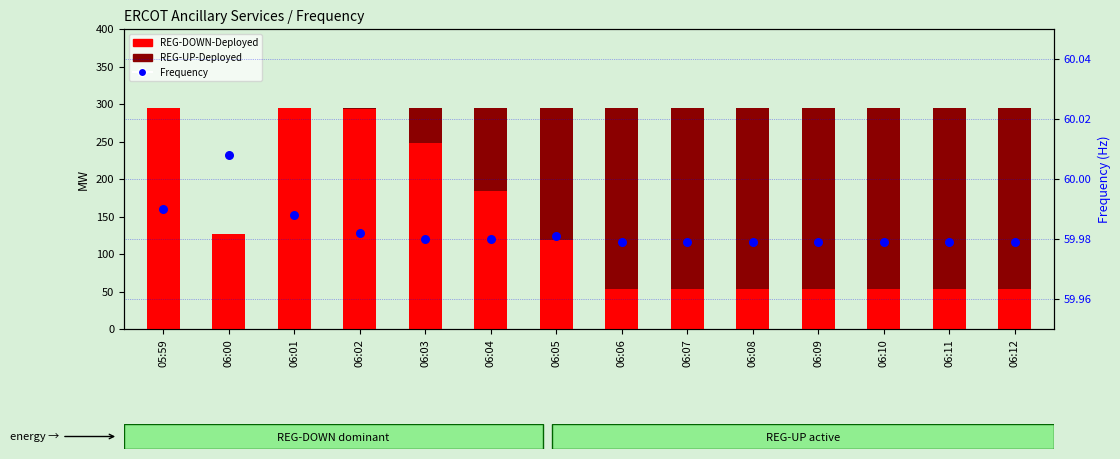

What is the total value across all series at 06:05?

355.0